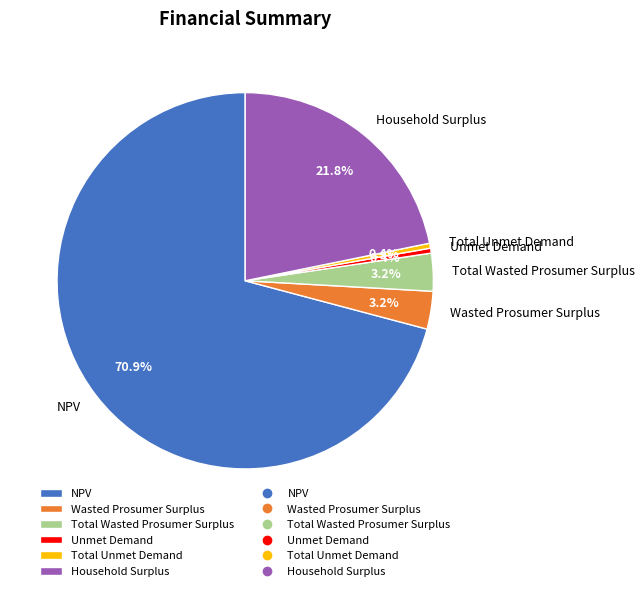

Between Household Surplus and Wasted Prosumer Surplus, which is larger?

Household Surplus